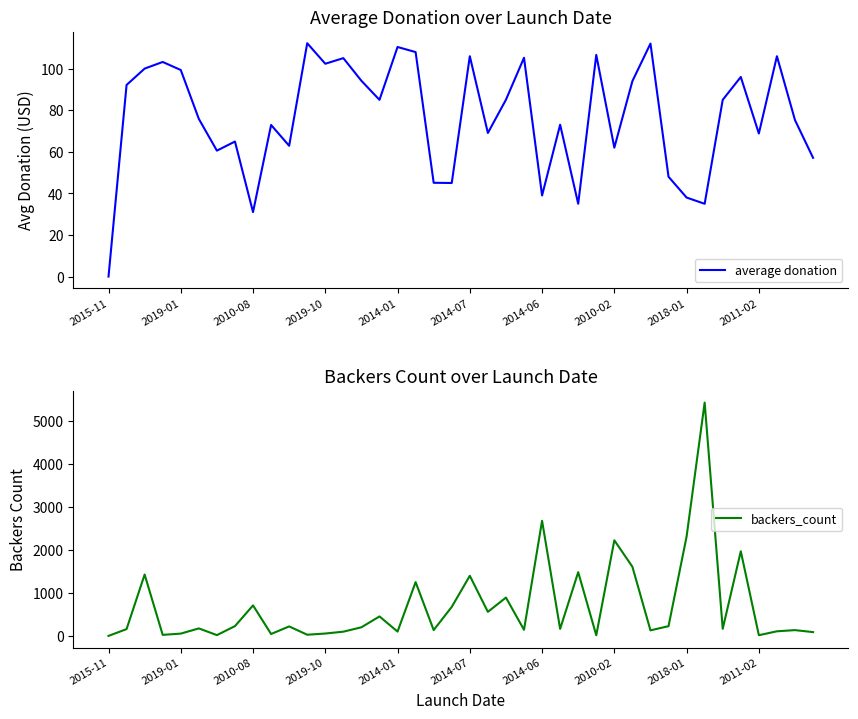

What is the label of the 29th point from the right?

11